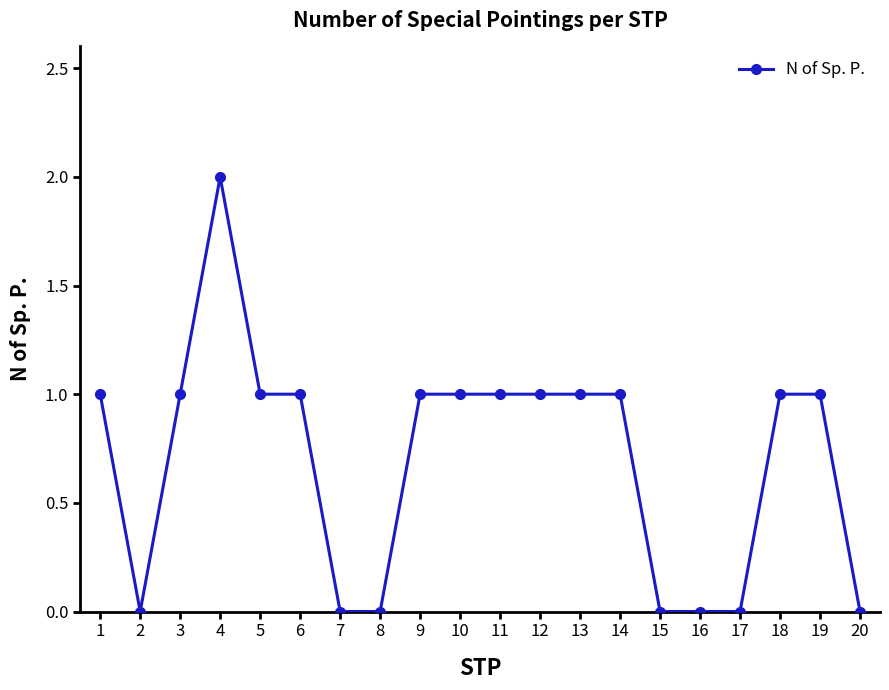

What is the difference between the maximum and second lowest values?

2